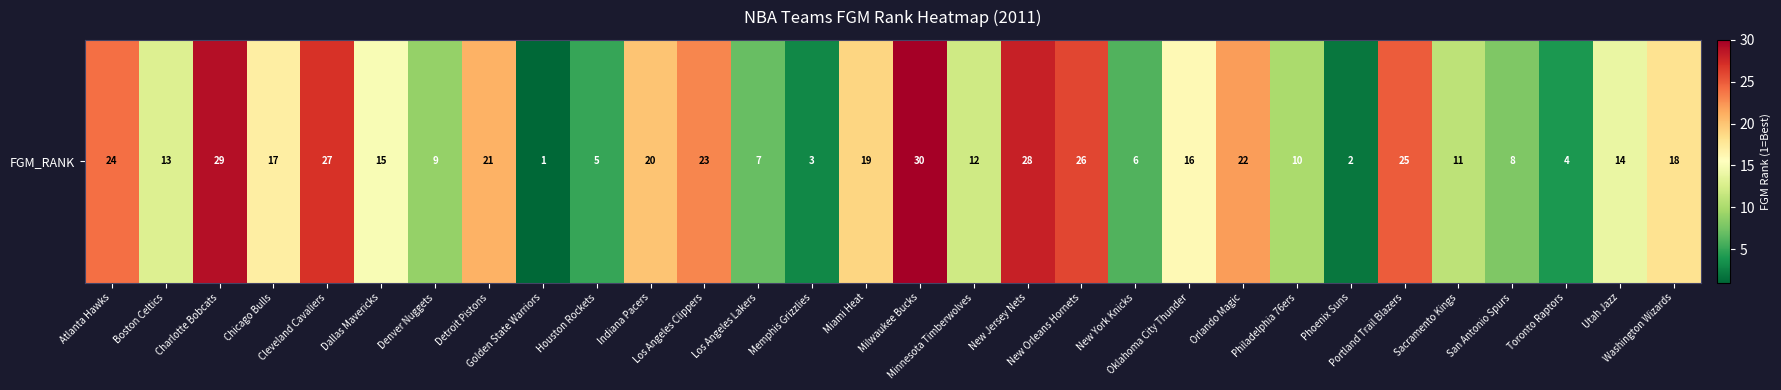

What is the difference between the values at Utah Jazz and Boston Celtics?

1